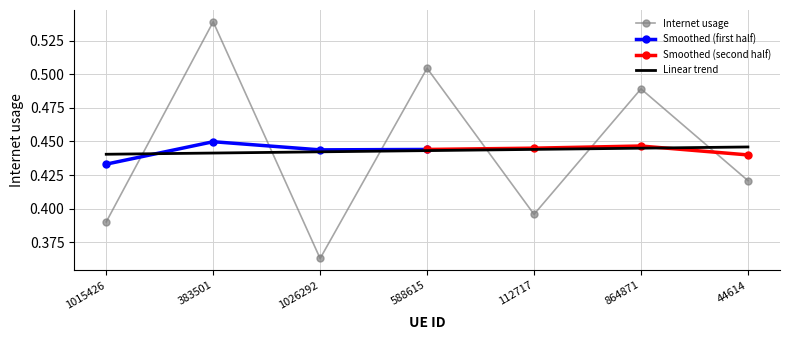

What position from the right is 588615?

4